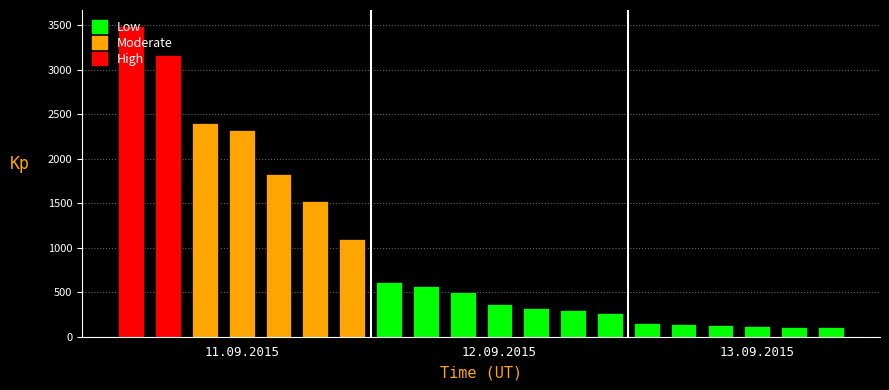

What is the average value?

977